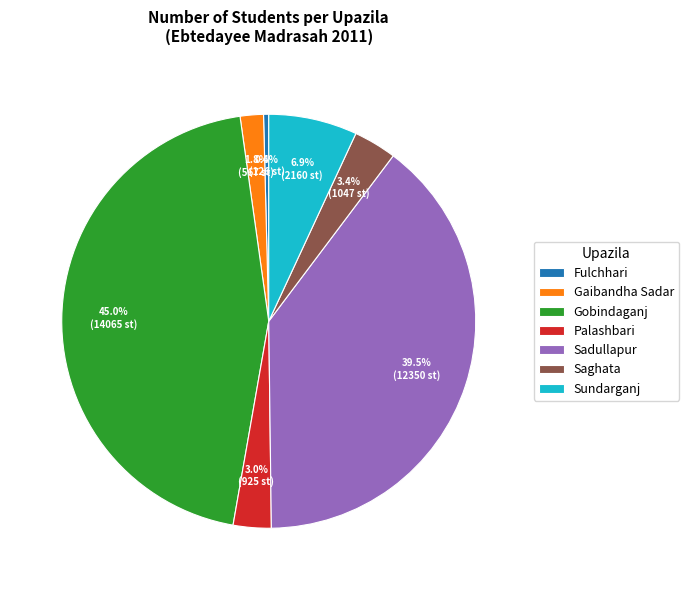

How many segments does this pie chart have?

7